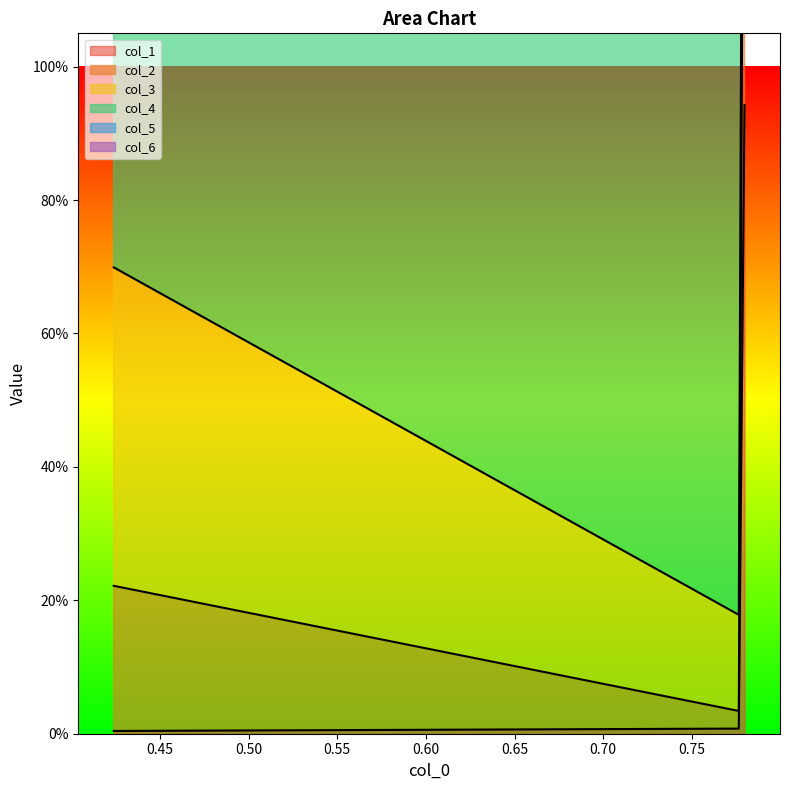

The col_1 series shows 0.0 at 0.45. True or false?

False